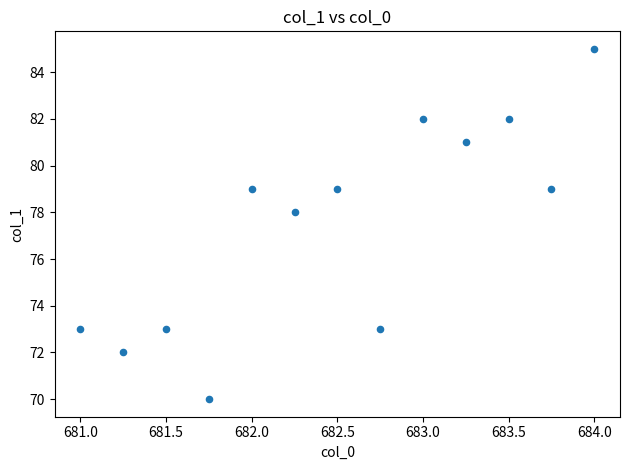

What Y value in the scatter plot is closest to 77?

78